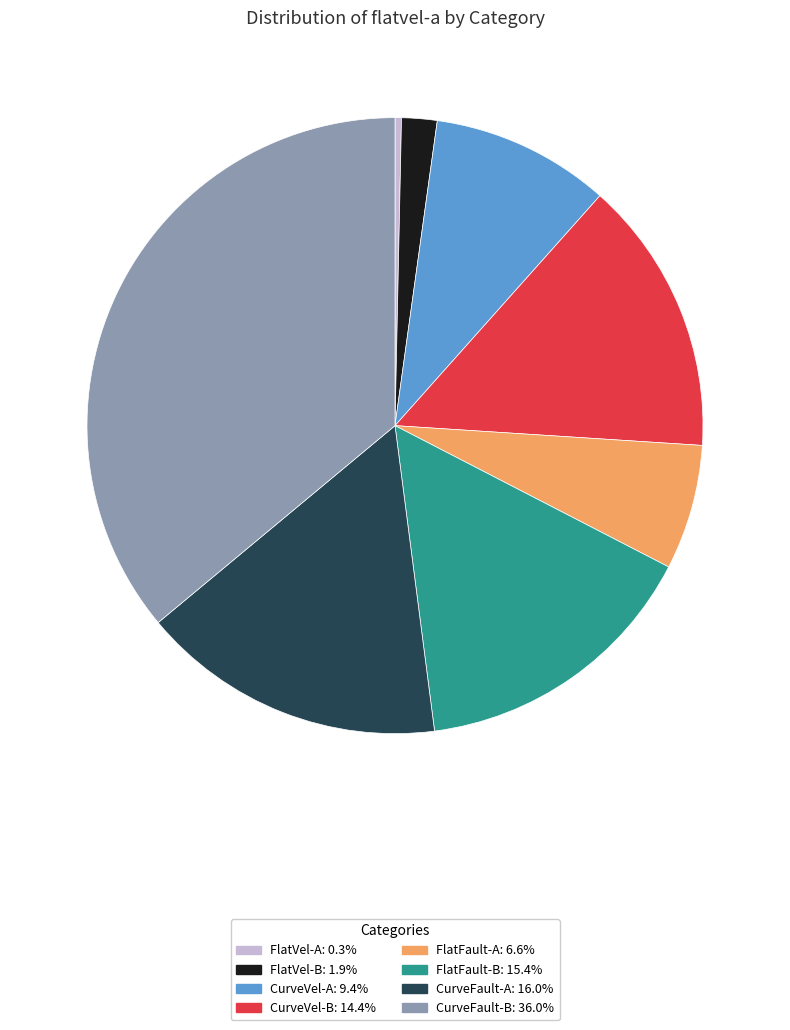

Which slice is the largest?

CurveFault-B